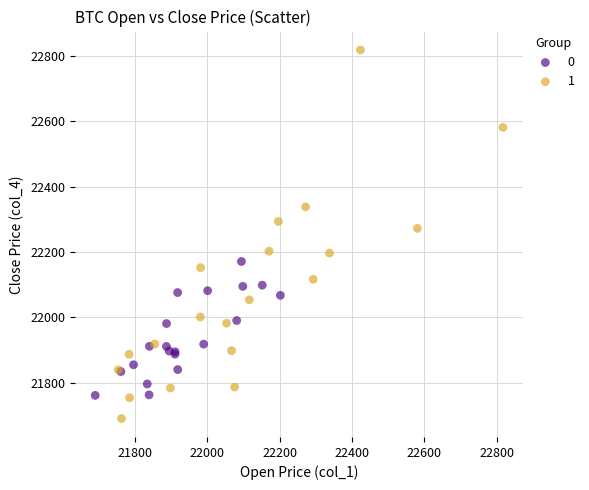

What are all the series names shown in the legend?

0, 1